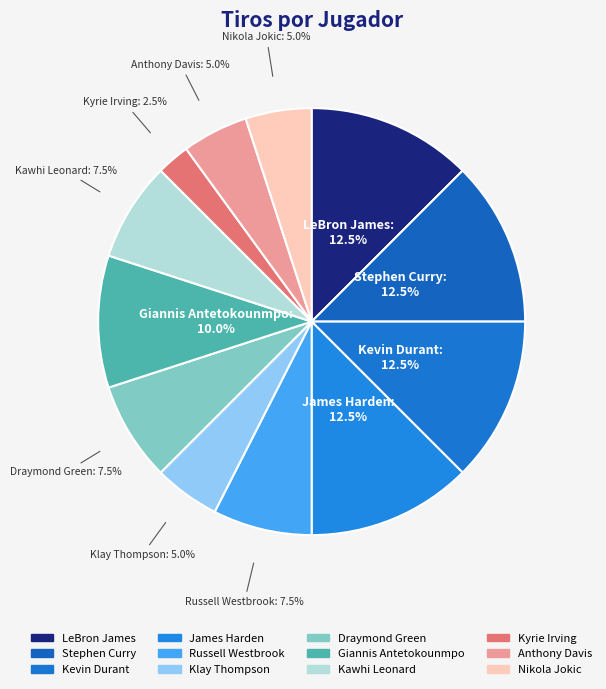

How many slices are in this pie chart?

12